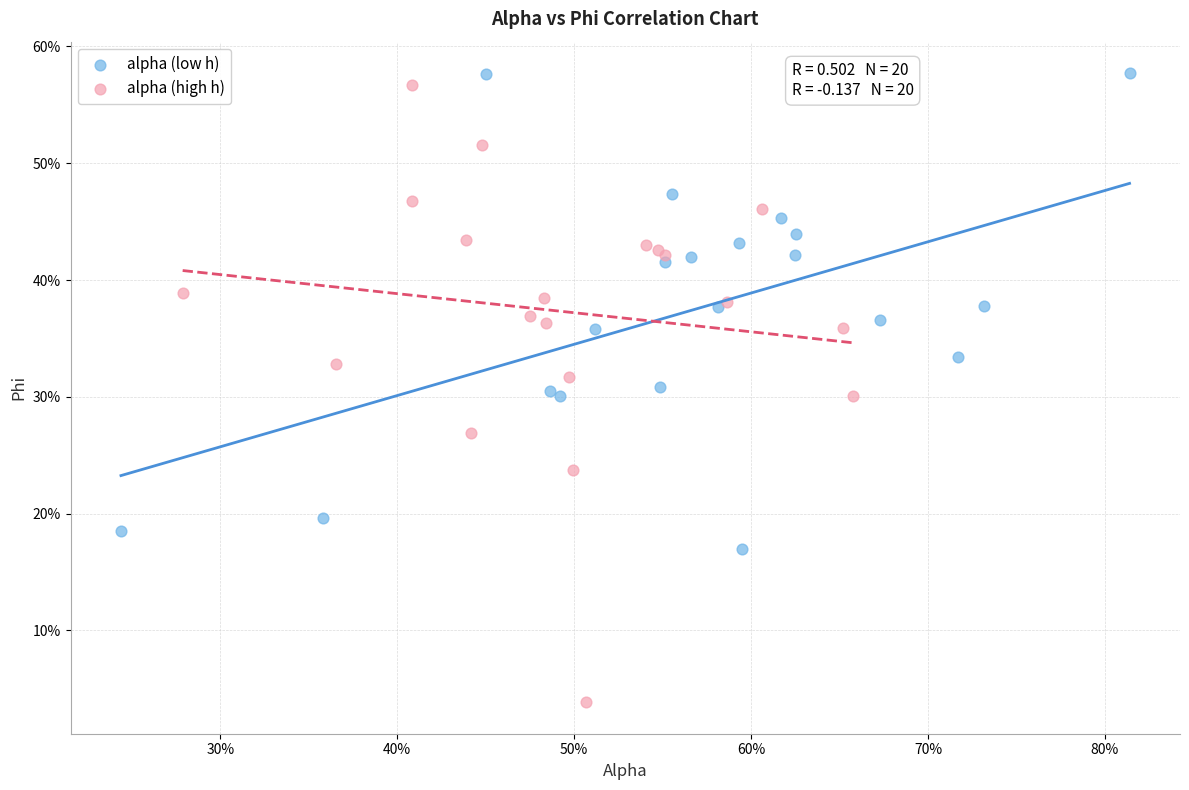

What are all the series names shown in the legend?

alpha (low h), alpha (high h)